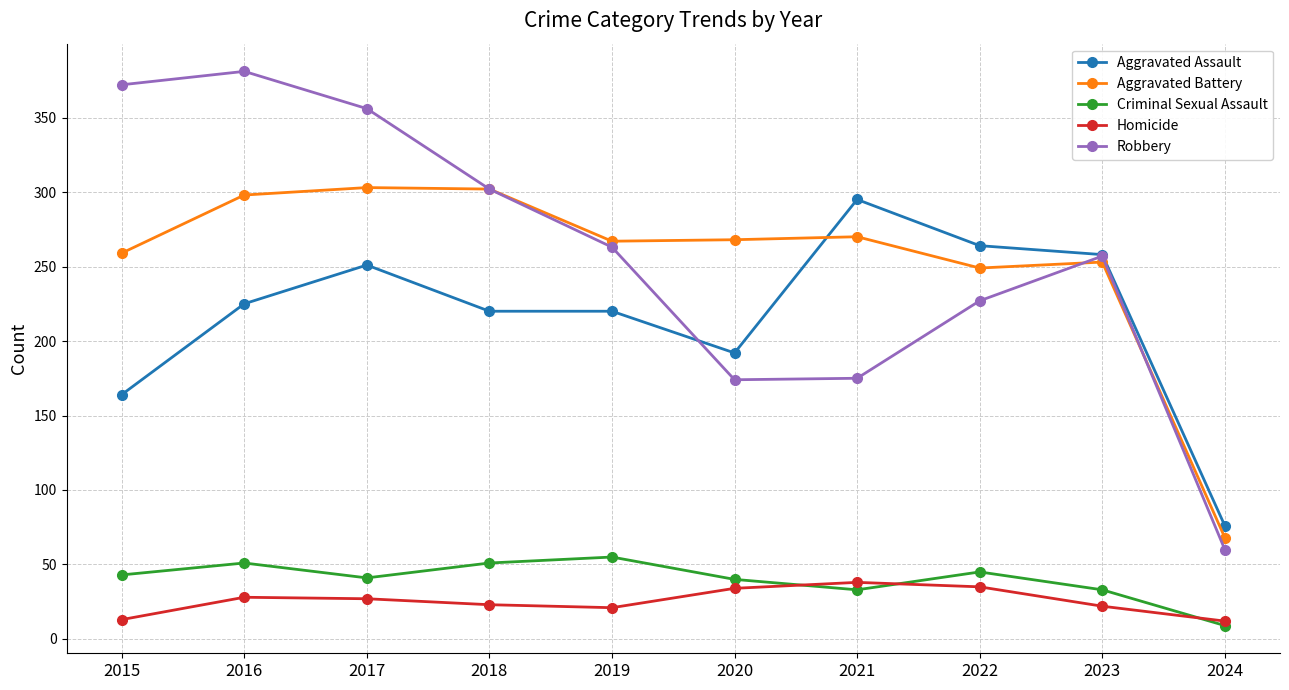

What is the value of the Aggravated Assault point at the 5th from the left?

220